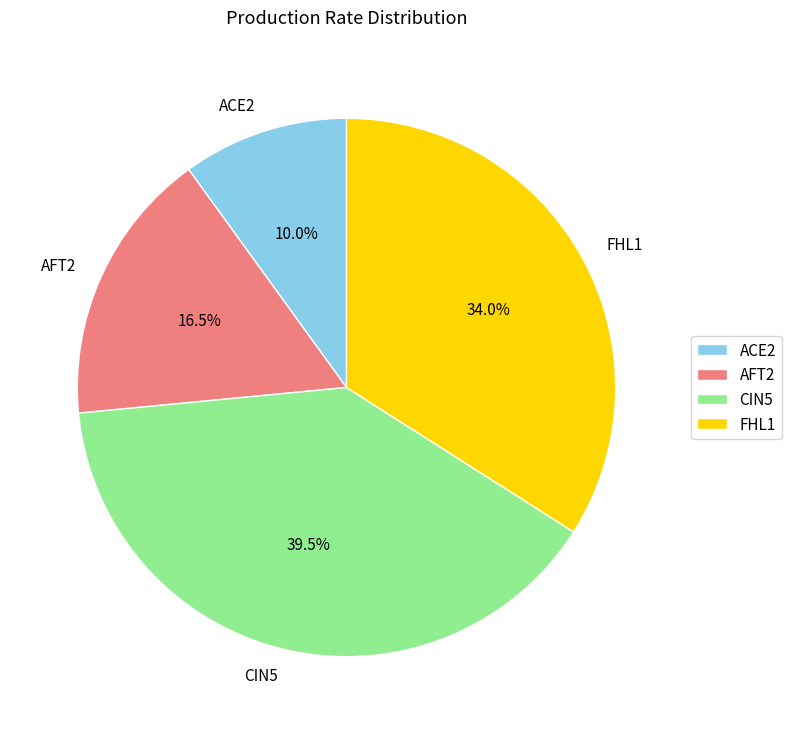

How many segments does this pie chart have?

4